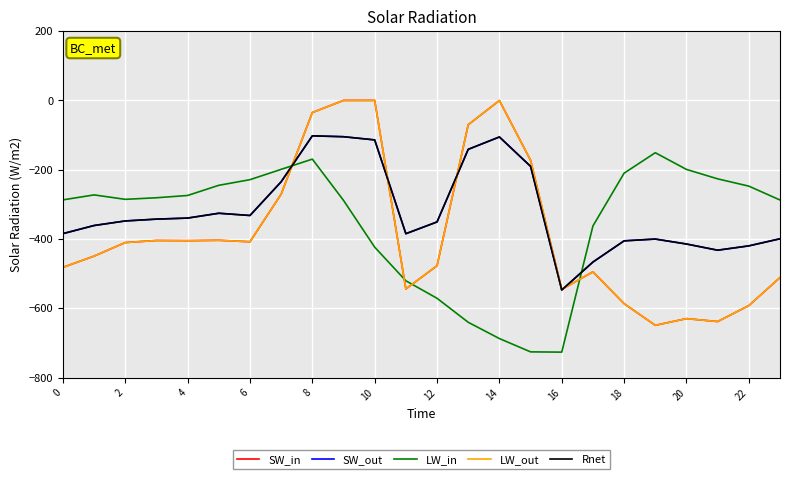

Reading right to left, what are all the values shown in this chart?

SW_in: -511.3	-592.3	-638.4	-629.9	-649.2	-586.7	-494.8	-545.4	-172.8	-0.3	-70.2	-477.2	-544.3	0.0	0.0	-35.0	-270.7	-408.0	-403.8	-404.9	-404.4	-410.3	-449.5	-482.0
SW_out: -399.4	-419.9	-432.4	-414.5	-400.2	-405.4	-466.6	-547.3	-190.4	-105.5	-141.2	-350.8	-384.7	-114.0	-104.8	-102.3	-234.9	-332.2	-325.7	-339.6	-342.7	-347.9	-361.1	-384.6
LW_in: -287.5	-247.4	-226.4	-199.2	-151.0	-210.0	-362.4	-726.6	-725.8	-687.4	-640.4	-571.2	-520.6	-423.5	-288.5	-169.5	-199.0	-228.8	-245.0	-274.4	-281.0	-285.5	-272.7	-287.1
LW_out: -511.3	-592.3	-638.4	-629.9	-649.2	-586.7	-494.8	-545.4	-172.8	-0.3	-70.2	-477.2	-544.3	0.0	0.0	-35.0	-270.7	-408.0	-403.8	-404.9	-404.4	-410.3	-449.5	-482.0
Rnet: -399.4	-419.9	-432.4	-414.5	-400.2	-405.4	-466.6	-547.3	-190.4	-105.5	-141.2	-350.8	-384.7	-114.0	-104.8	-102.3	-234.9	-332.2	-325.7	-339.6	-342.7	-347.9	-361.1	-384.6